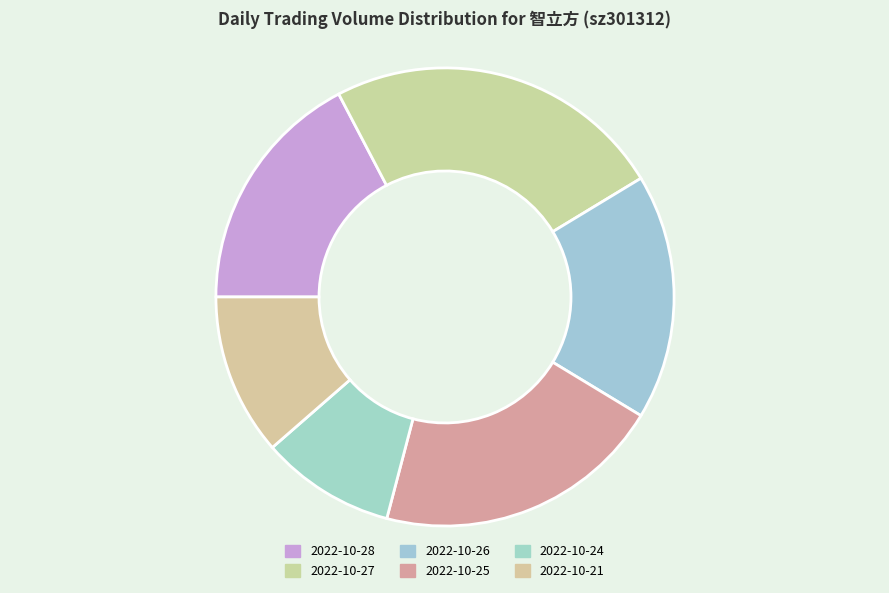

Count the number of slices in the pie.

6